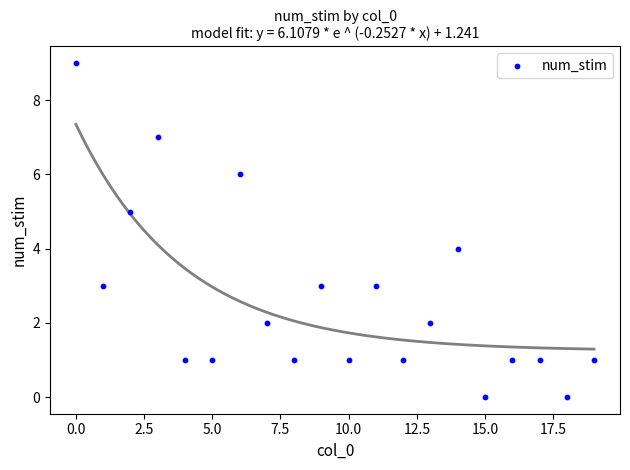

What is the range of Y values (max minus min)?

9